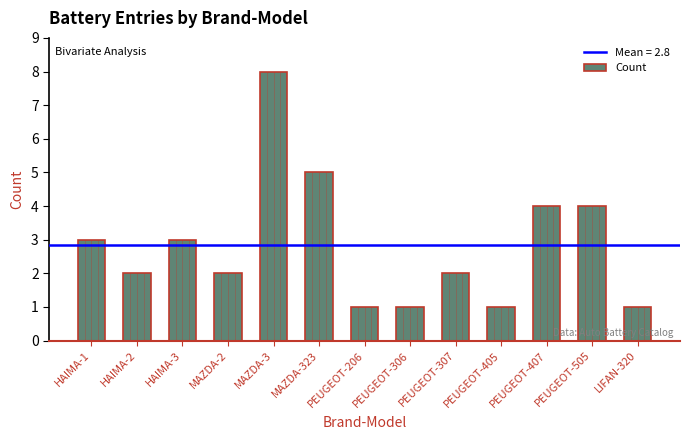

How many values are between 1 and 4?

11